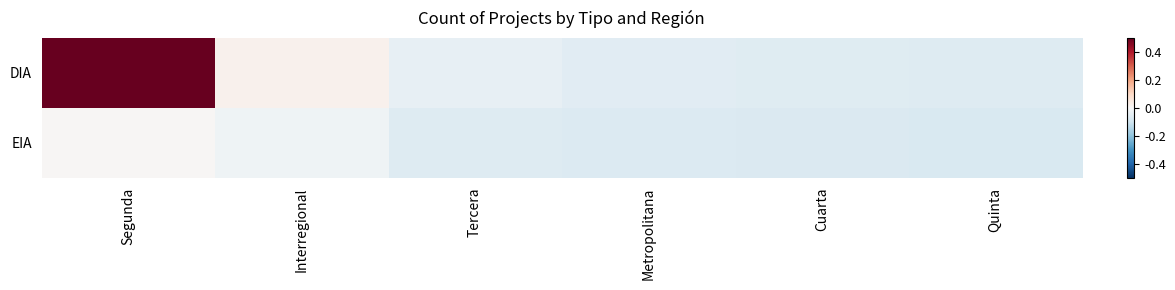

At which category is the sum across all series the highest?

Segunda